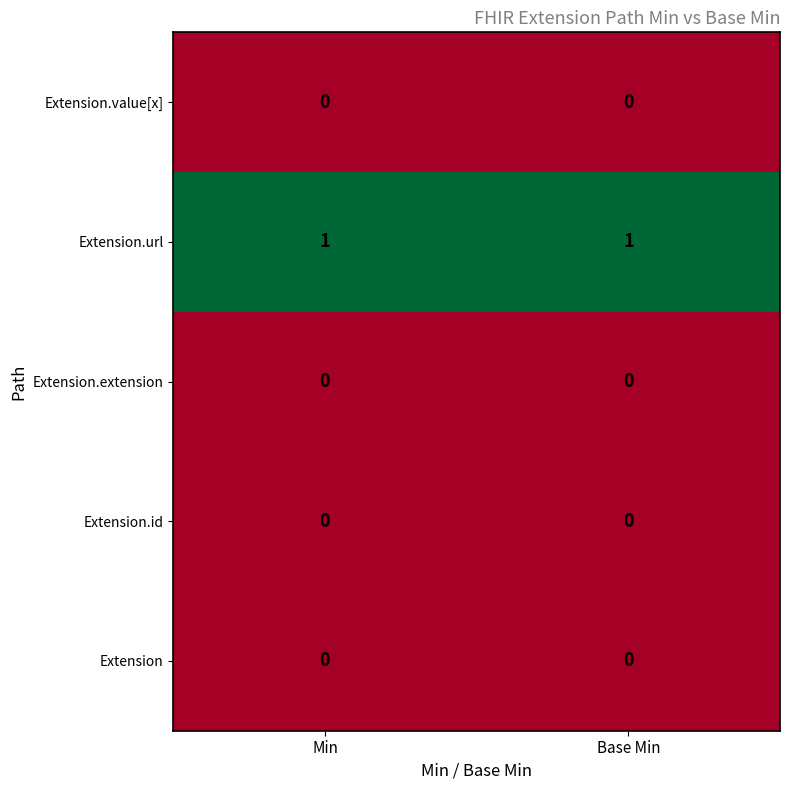

True or false: Extension.value[x] has a value of 0 at Base Min.

True